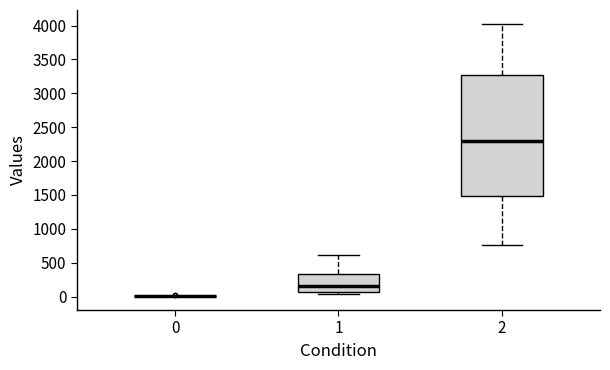

Reading left to right, read every box against the y-axis: the position of its median line, the range the box covers, and the ends of its whiskers. The values are not printed on the chart, so give them approximately, as read against the axis.

0: box collapsed to a line at 0, whiskers 0 to 0
1: median 150, box 50 to 350, whiskers 50 (just below the box's lower edge) to 600
2: median 2300, box 1500 to 3250, whiskers 750 to 4050